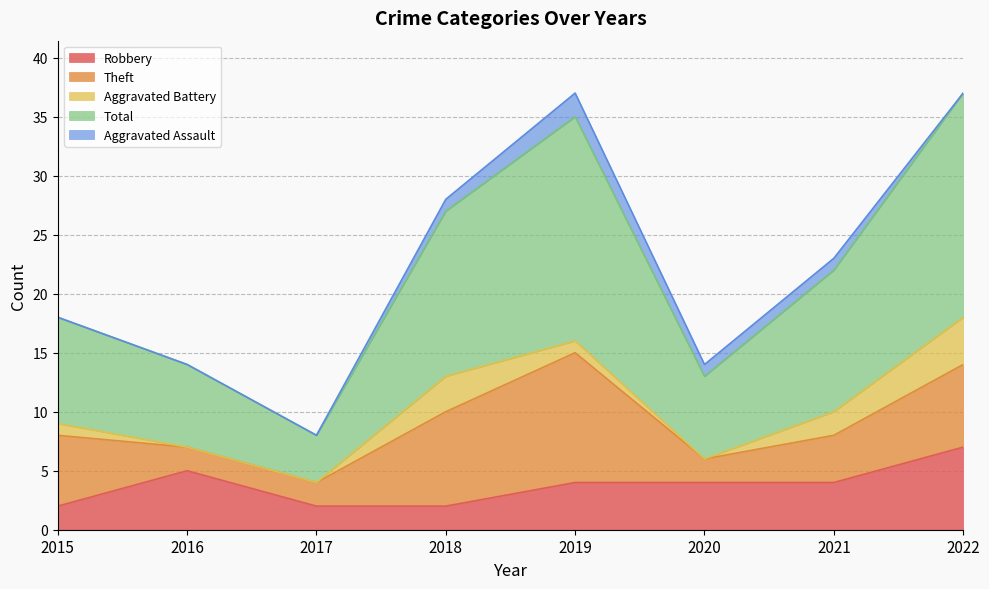

Between 2019 and 2016, which is larger?

2016